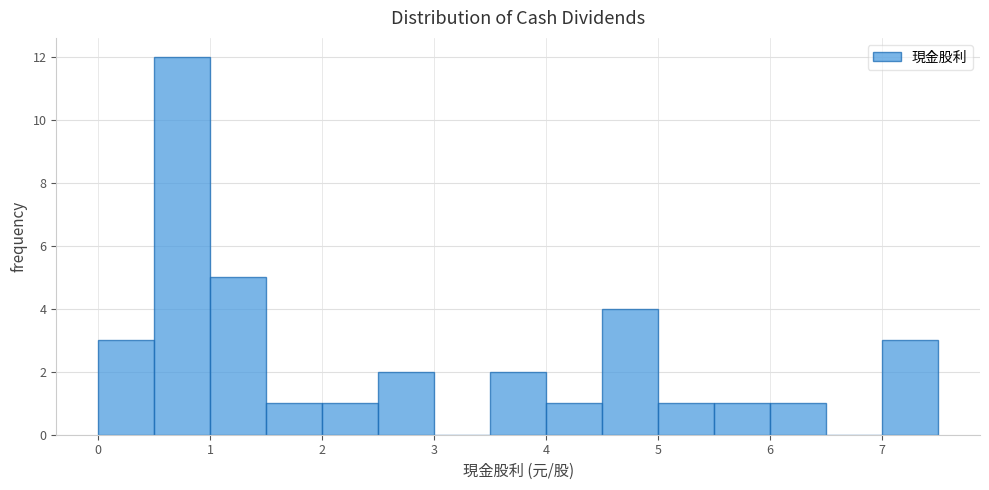

Over which range of the x-axis is the bar tallest?

0.5 to 1.0